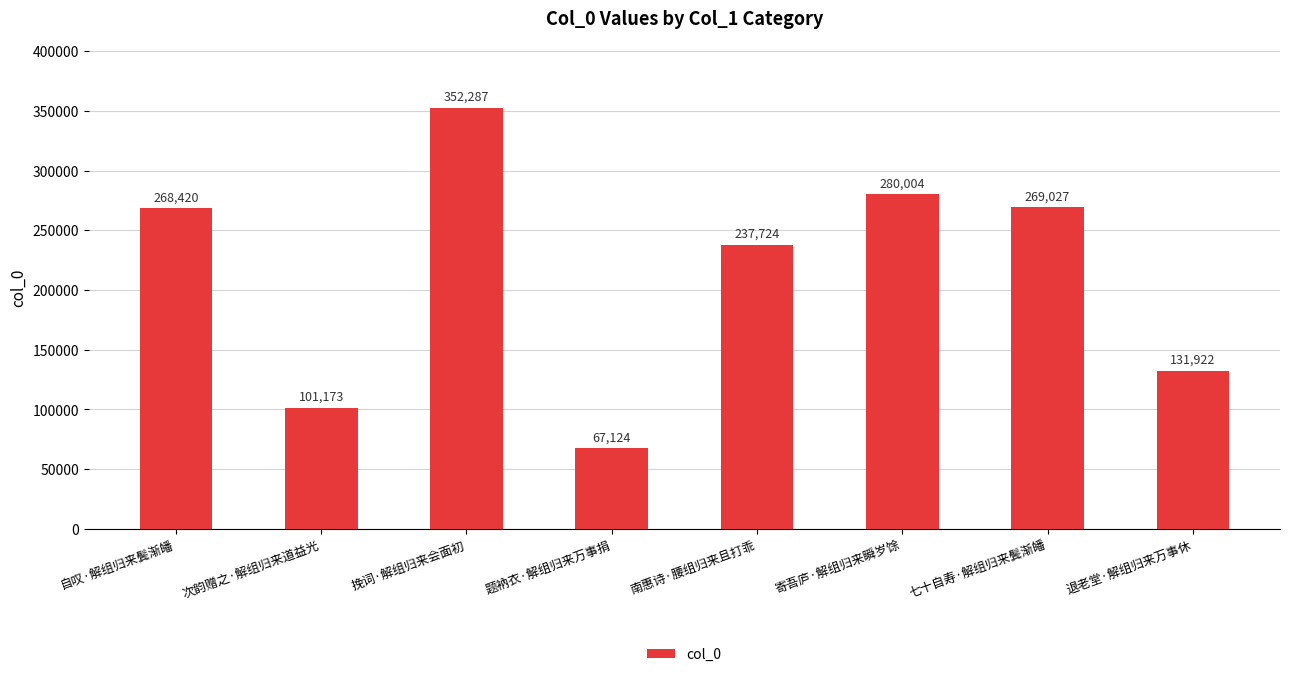

Reading left to right, what are all the values shown in this chart?

自叹·解组归来鬓渐皤=268420	次韵赠之·解组归来道益光=101173	挽词·解组归来会面初=352287	题衲衣·解组归来万事捐=67124	南惠诗·腰组归来且打乖=237724	寄吾庐·解组归来瞬岁馀=280004	七十自寿·解组归来鬓渐皤=269027	退老堂·解组归来万事休=131922